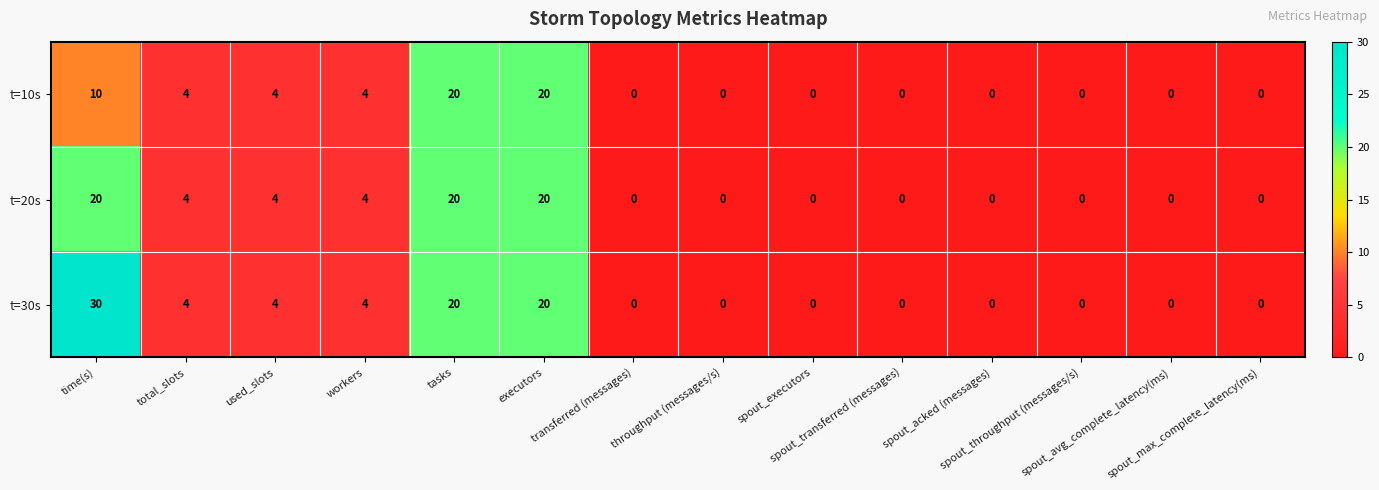

What is the maximum value shown in the chart?

30